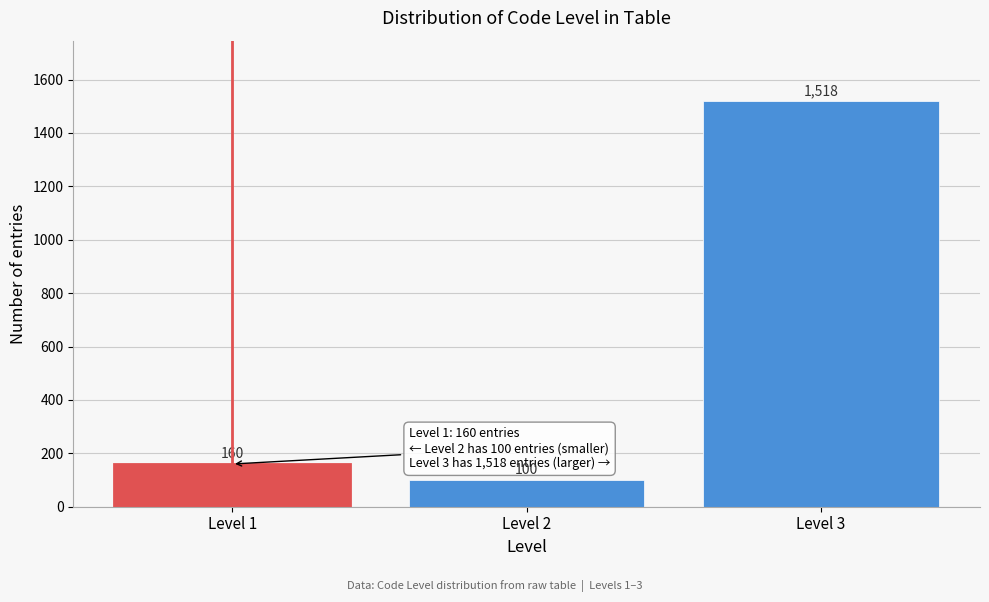

Reading left to right, what are all the values shown in this chart?

160	100	1518